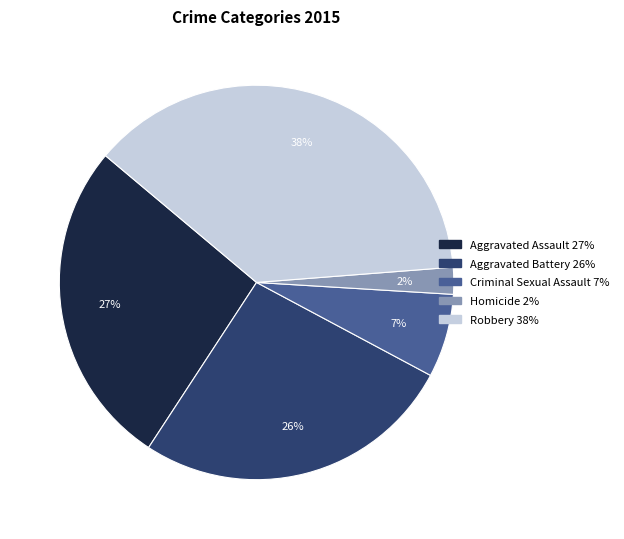

Which category has the biggest portion of the pie?

Robbery